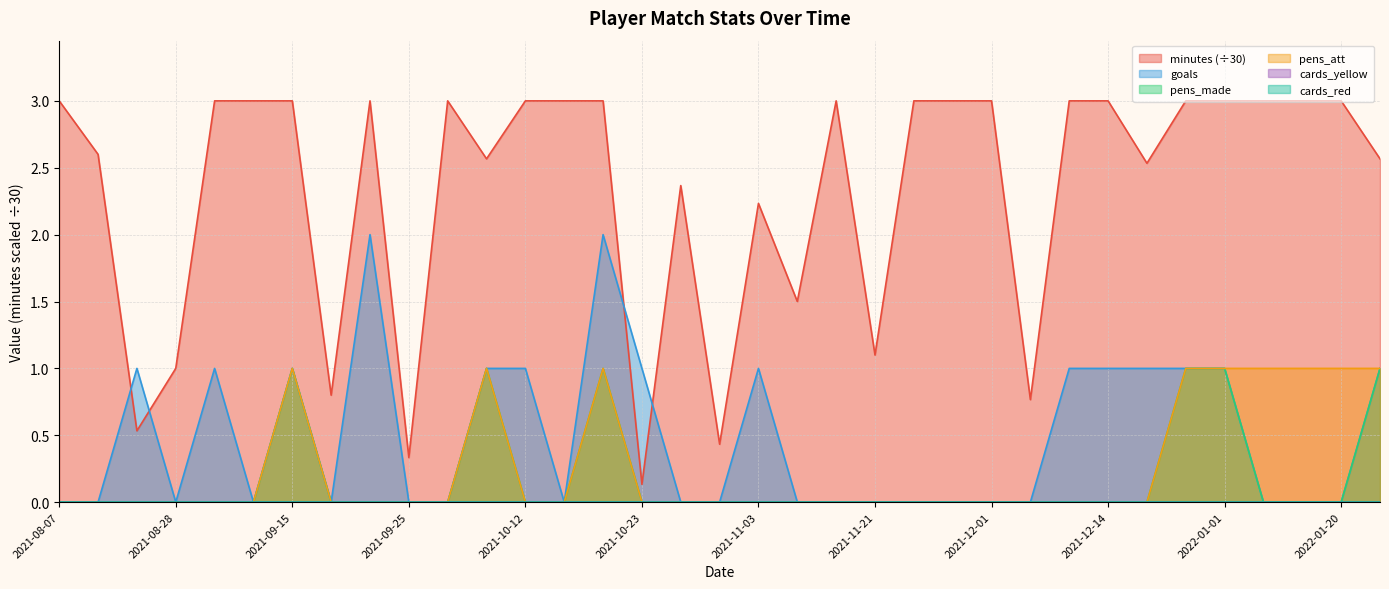

What is the spread (max minus min) of values at 2021-09-28?

3.0